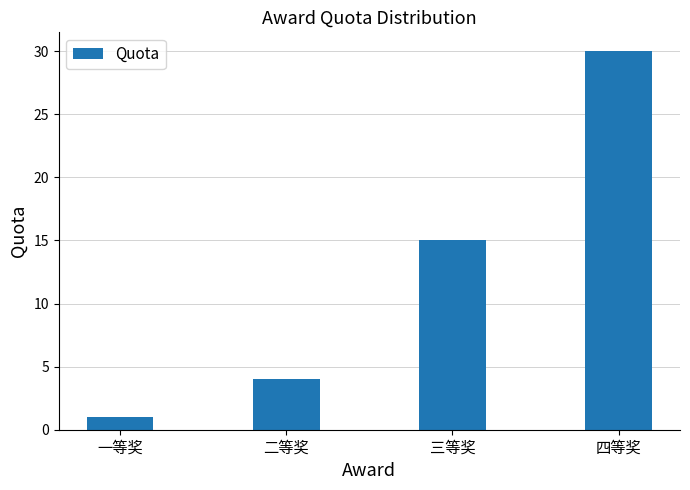

What is the label of the 3rd bar from the left?

三等奖